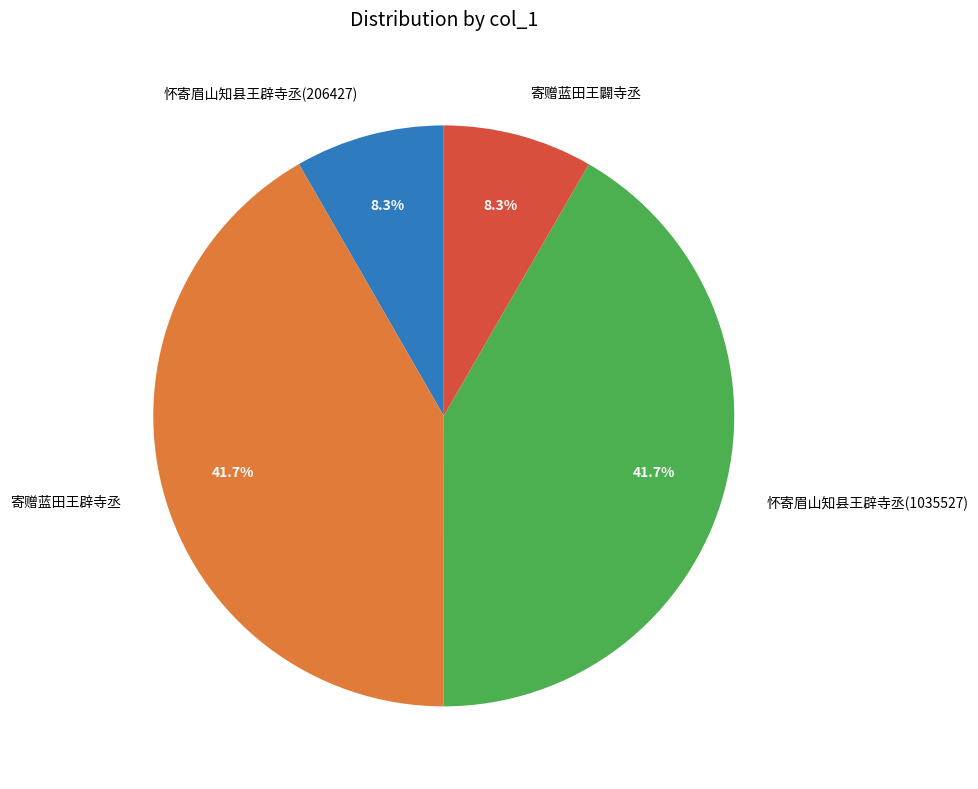

To the nearest percent, what is the average slice percentage?

25%